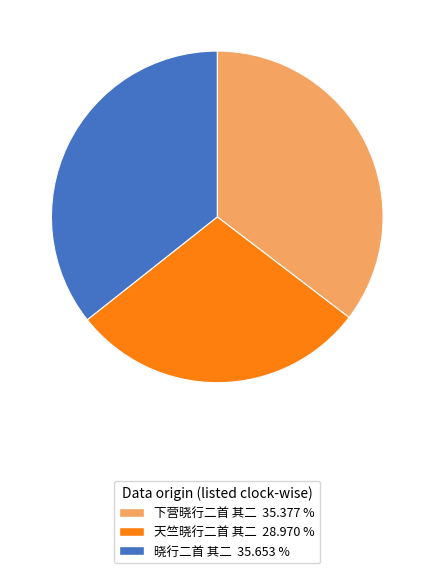

What is the smallest slice in the pie chart?

天竺晓行二首 其二